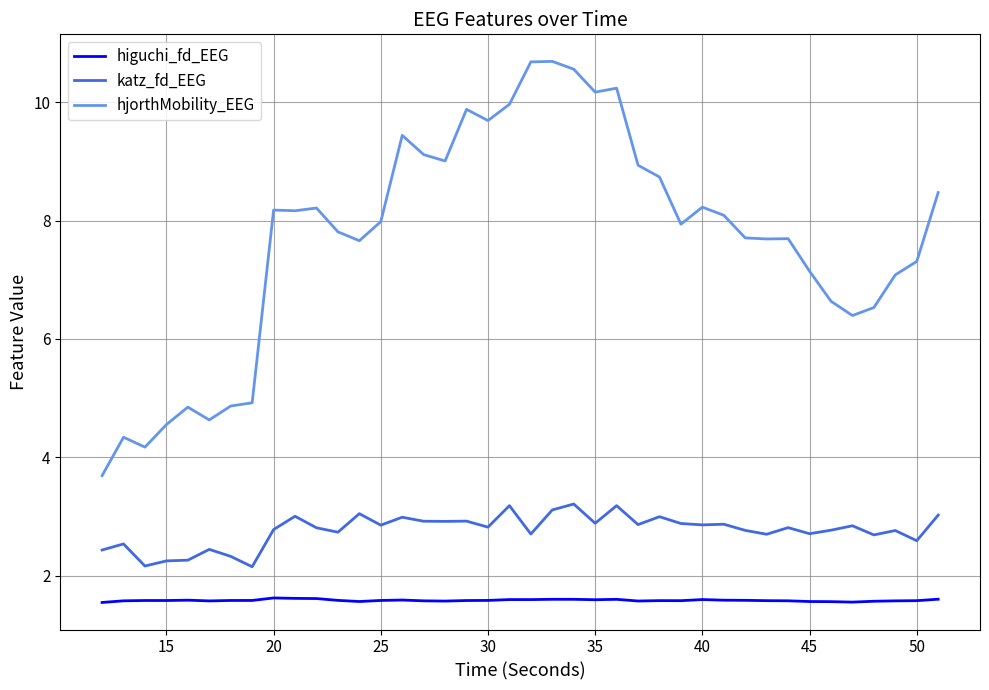

List the series in order of their peak value, highest first.

hjorthMobility_EEG, katz_fd_EEG, higuchi_fd_EEG